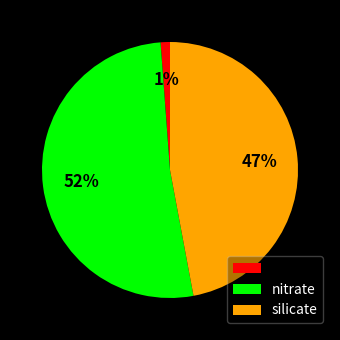

To the nearest percent, what is the difference between the largest and smallest slice percentages?

51%